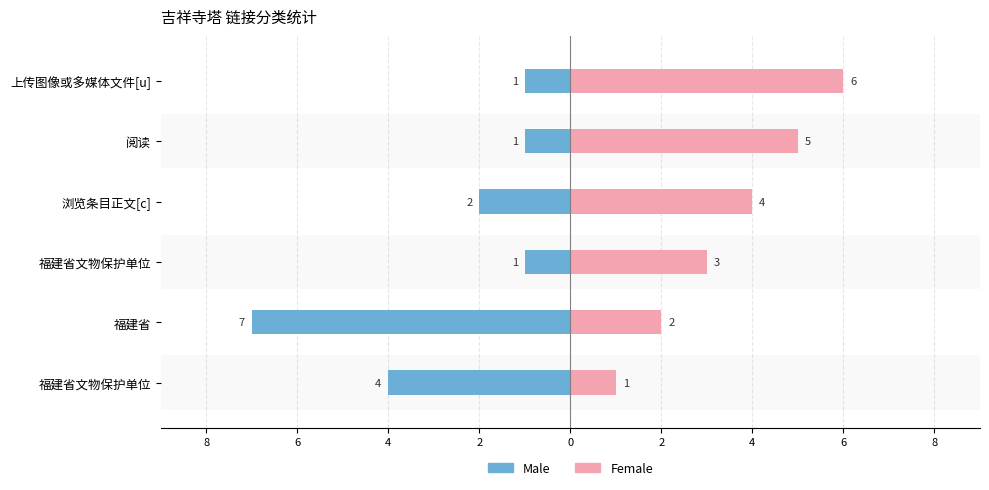

Reading right to left, what are all the values shown in this chart?

Male: -1	-1	-2	-1	-7	-4
Female: 6	5	4	3	2	1